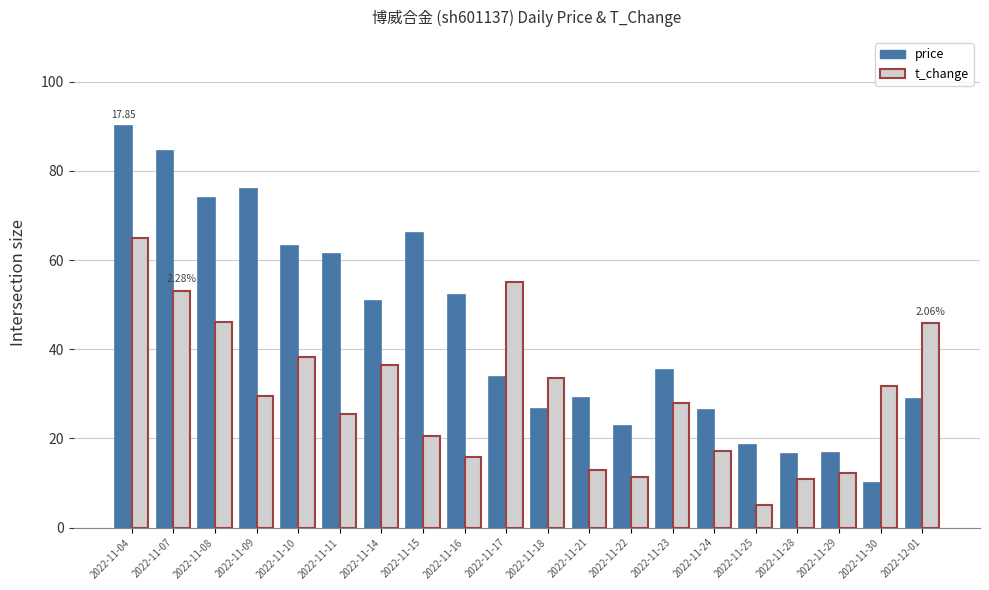

What is the label of the 9th bar from the left?

2022-11-16